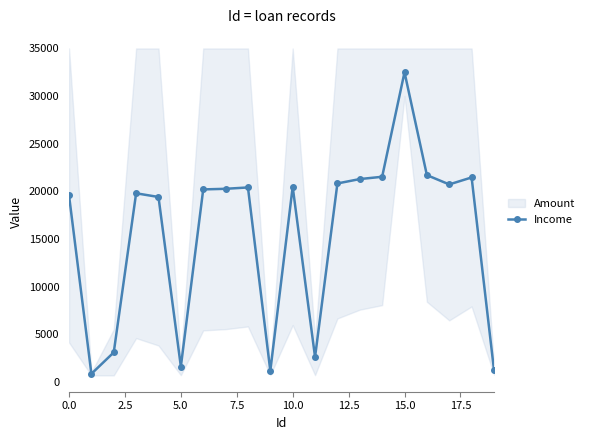

True or false: Income has more than 2 interior local peaks.

True